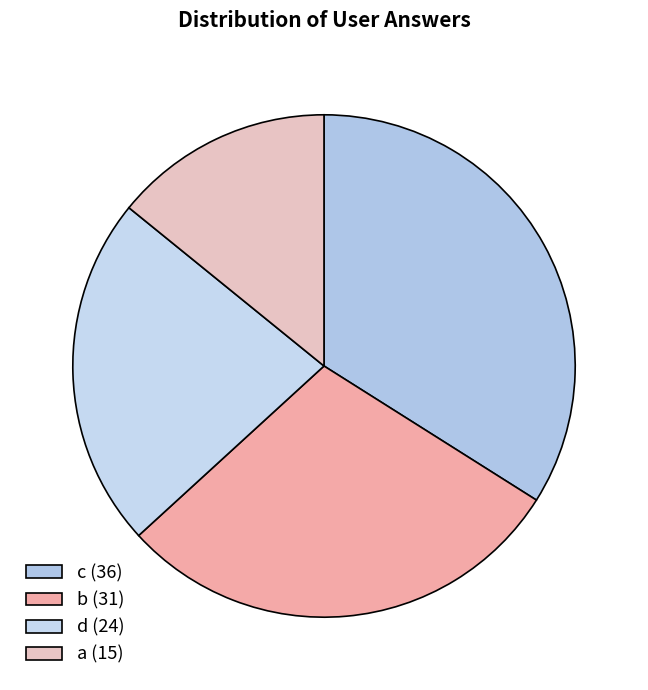

Which category has the biggest portion of the pie?

c